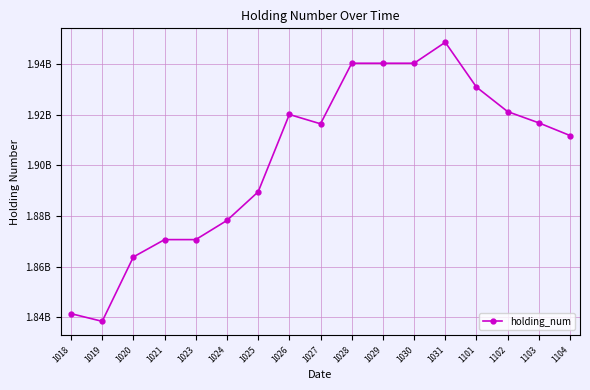

Which label corresponds to the smallest value in the chart?

1019